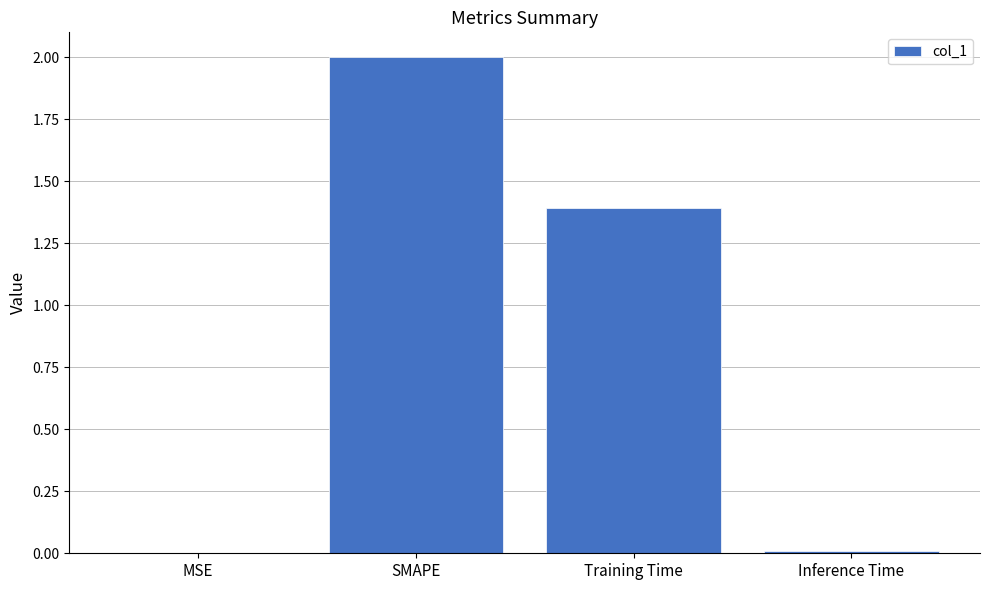

At which label is the value closest to 1?

Training Time